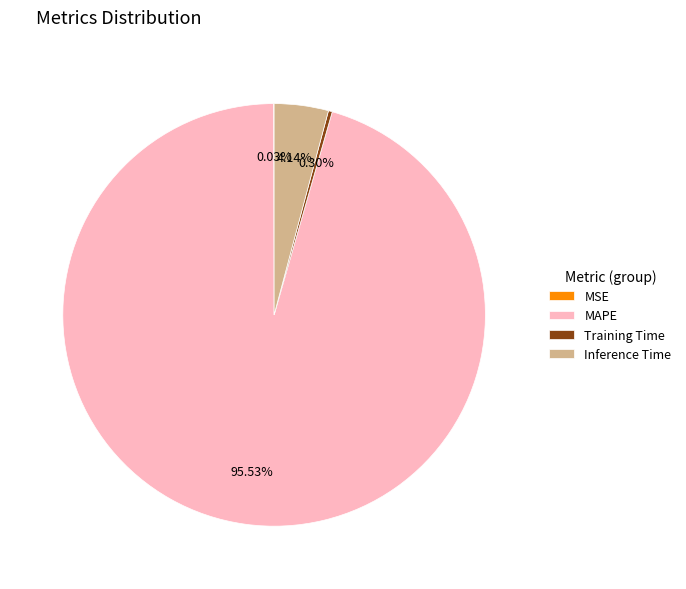

Combined, do Inference Time and Training Time account for over 50%?

No